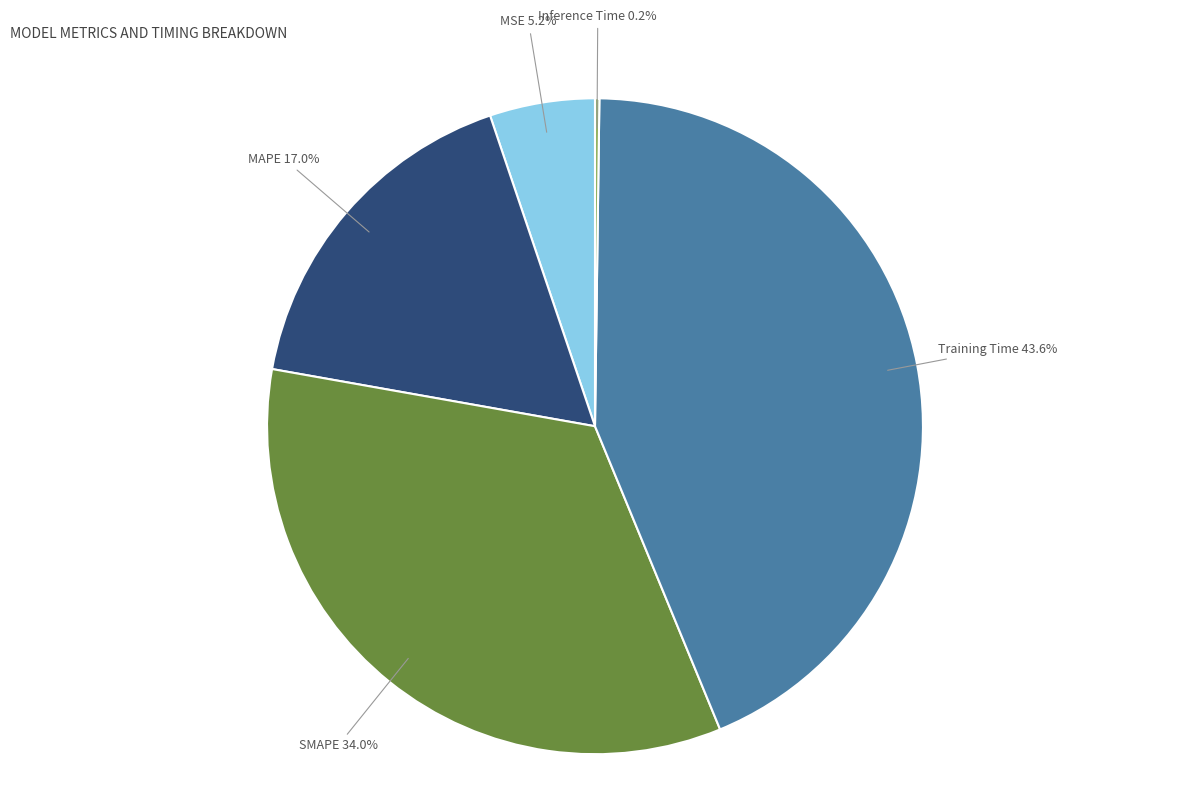

Does any single category account for the majority?

No